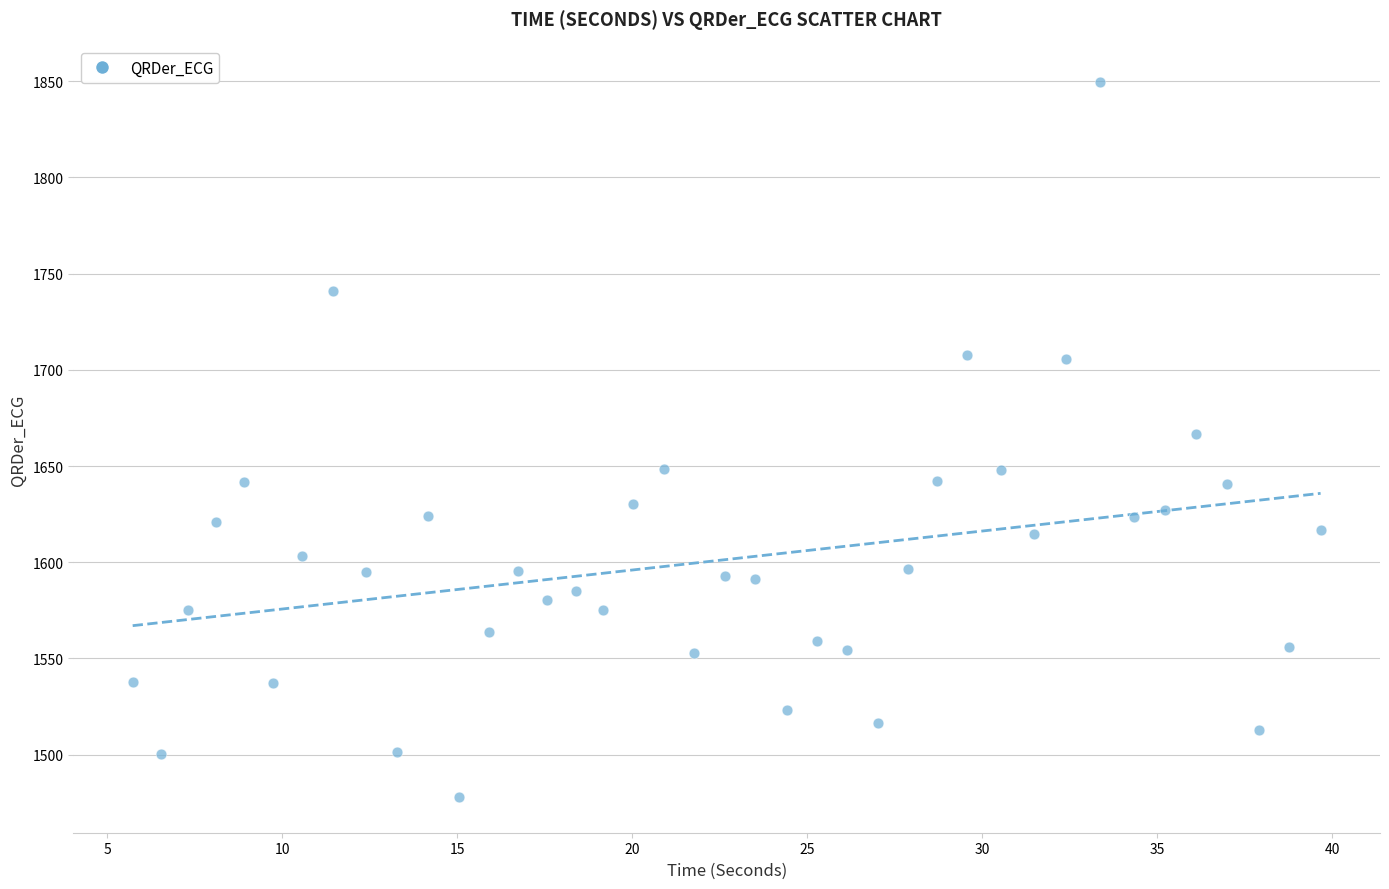

What is the range of Y values (max minus min)?

371.7